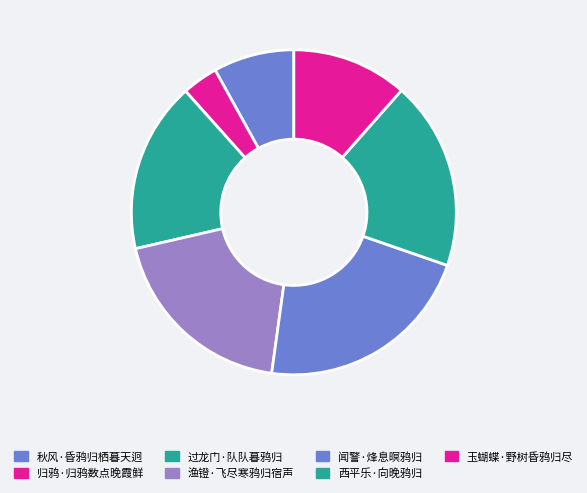

How many segments does this pie chart have?

7